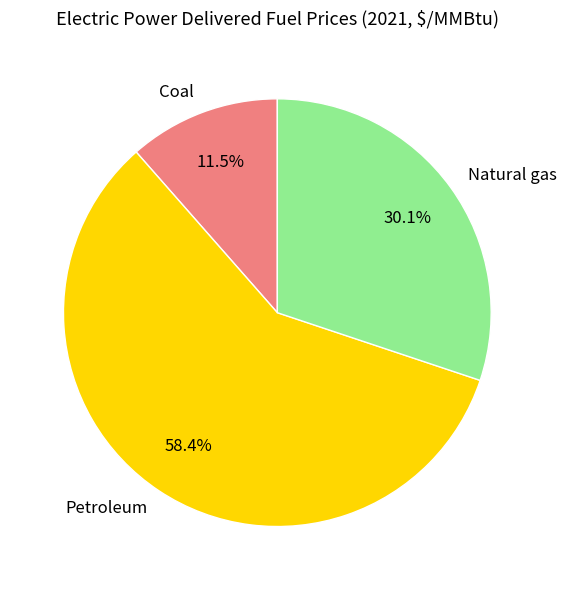

How much of the chart is everything except Petroleum?

41.6%